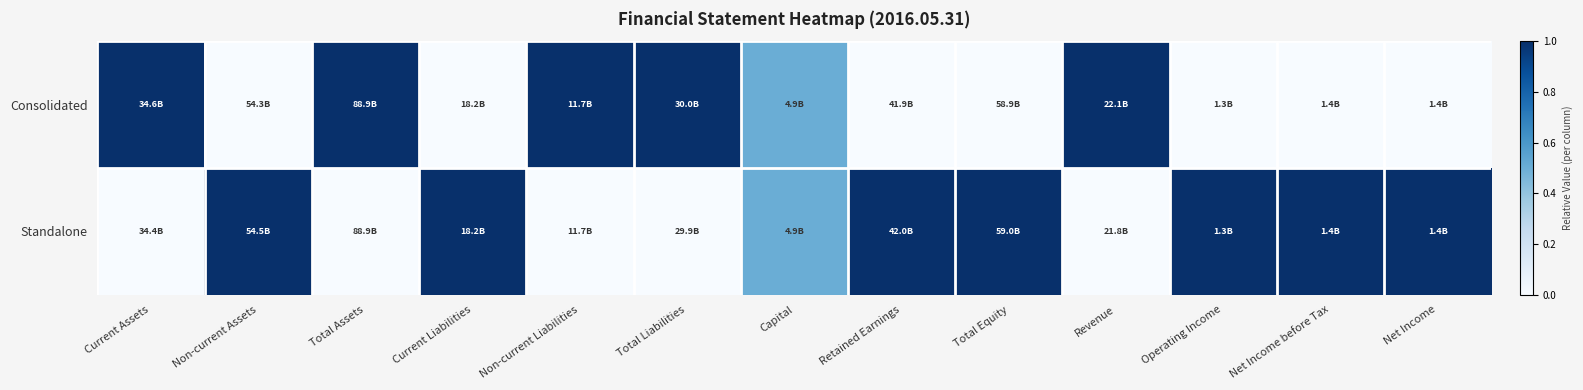

At Revenue, list the series in order from largest to smallest.

Consolidated, Standalone